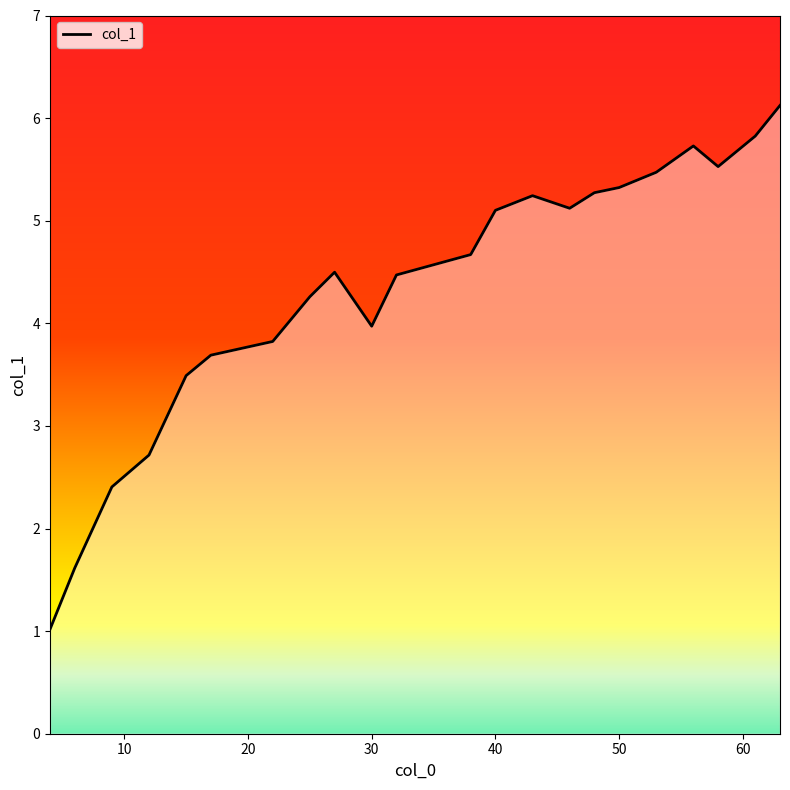

What is the difference between the maximum and minimum values?

5.1